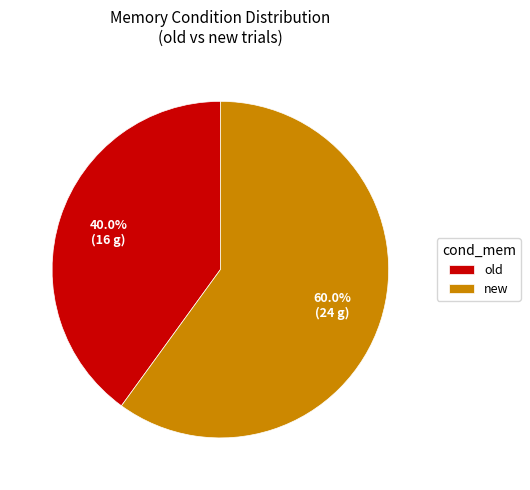

Rank the categories by value from highest to lowest.

new, old